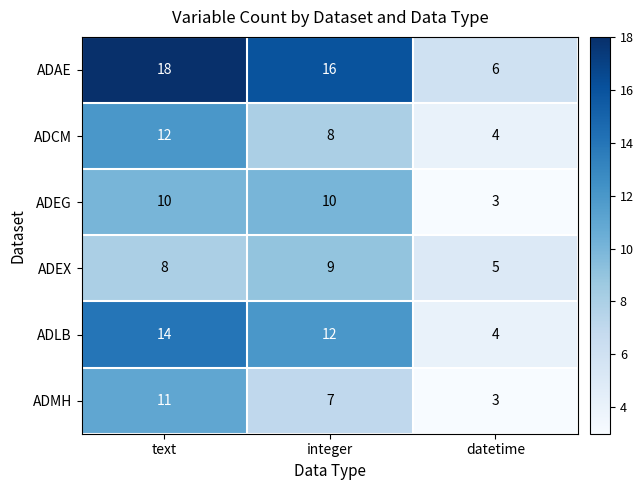

The ADCM series shows 3 at text. True or false?

False